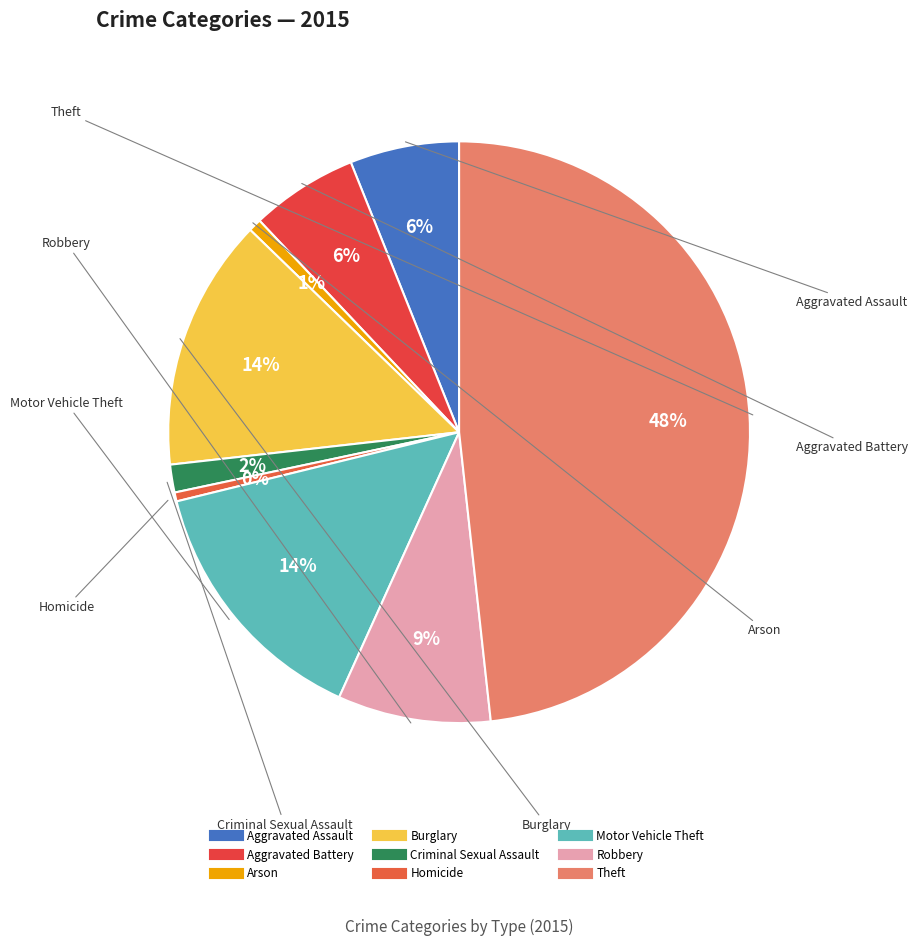

Rank the categories by value from highest to lowest.

Theft, Motor Vehicle Theft, Burglary, Robbery, Aggravated Assault, Aggravated Battery, Criminal Sexual Assault, Arson, Homicide